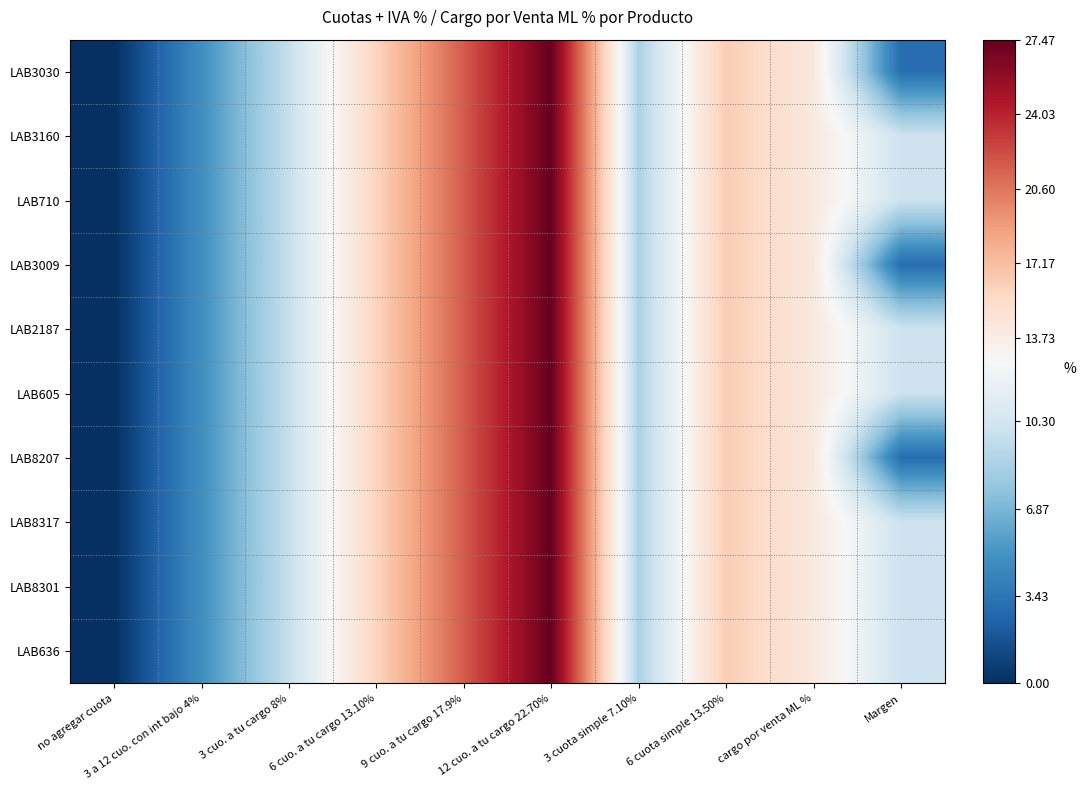

At no agregar cuota, list the series in order from smallest to largest.

LAB3030, LAB3160, LAB710, LAB3009, LAB2187, LAB605, LAB8207, LAB8317, LAB8301, LAB636